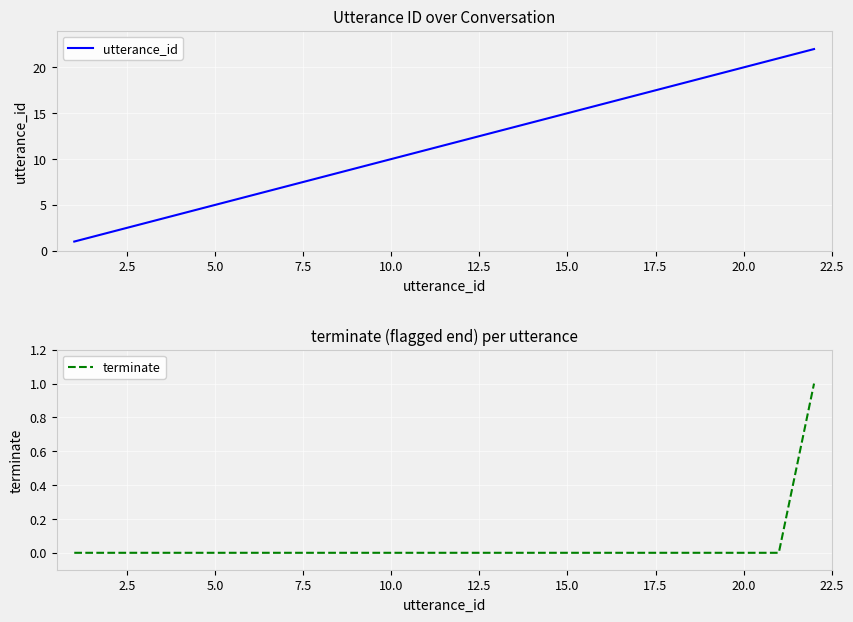

True or false: terminate and utterance_id cross at least once.

False